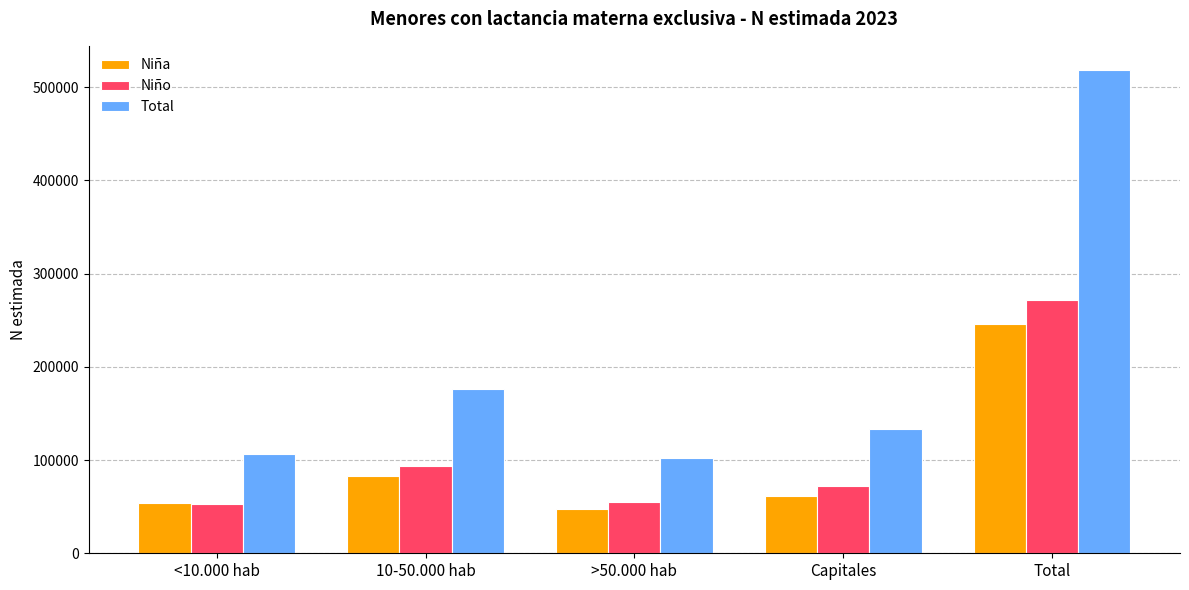

At which category is the sum across all series the highest?

Total